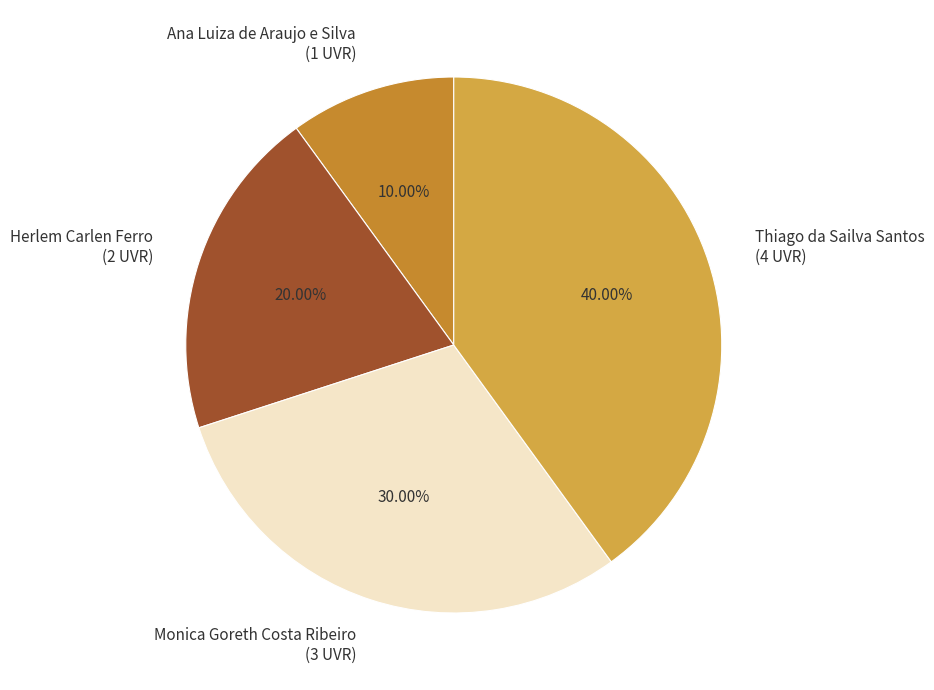

Is the sum of Monica Goreth Costa Ribeiro and Ana Luiza de Araujo e Silva greater than half?

No